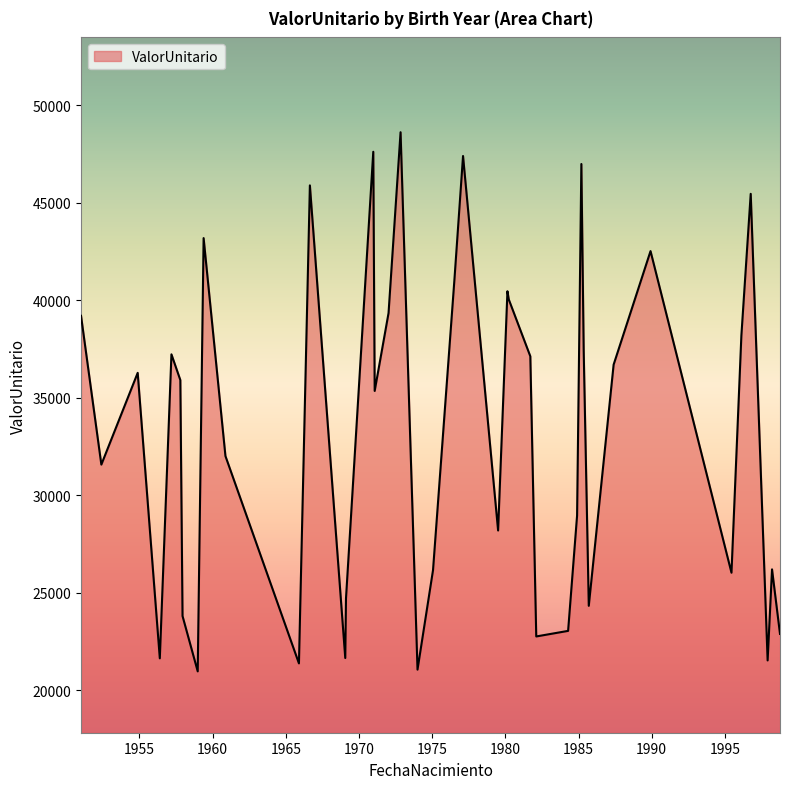

What is the minimum value shown in the chart?

20978.1